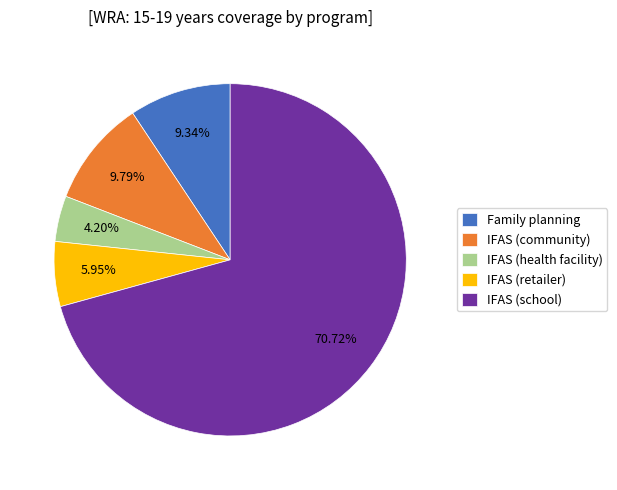

To the nearest percent, what percentage of the pie is IFAS (community)?

10%